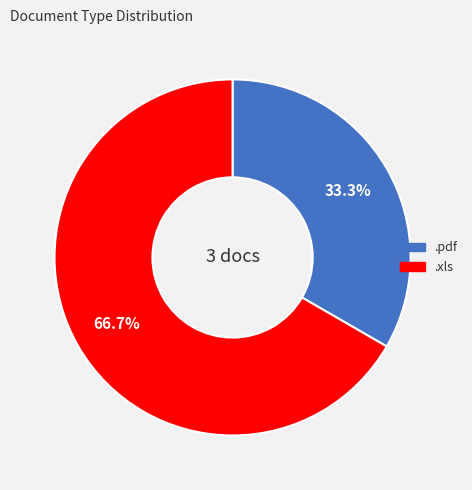

To the nearest percent, what portion does .xls represent?

67%